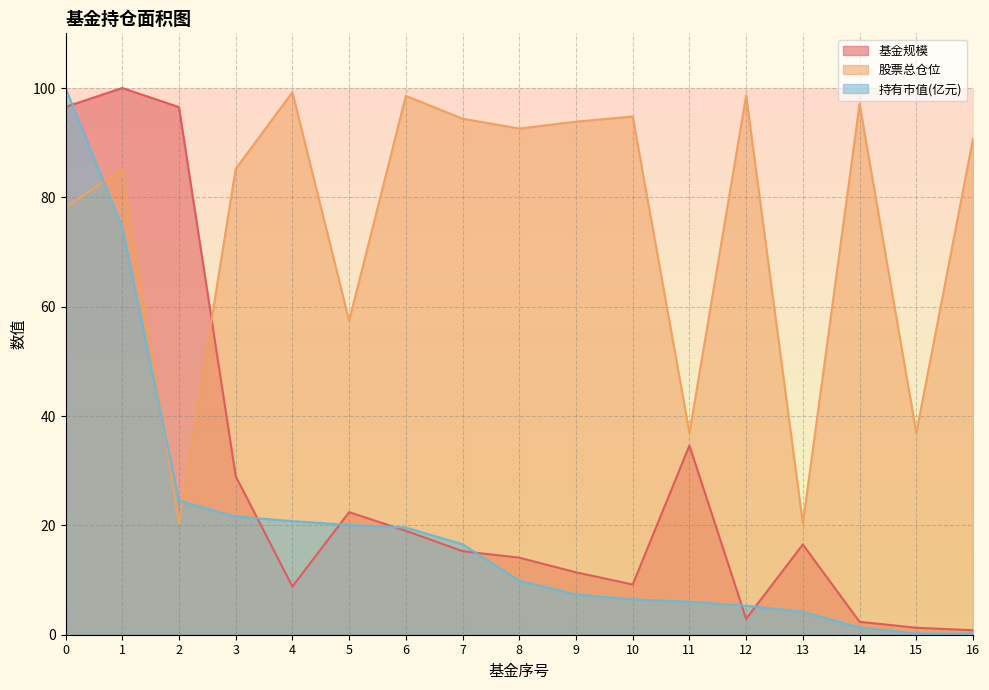

How many lines are shown in the chart?

3